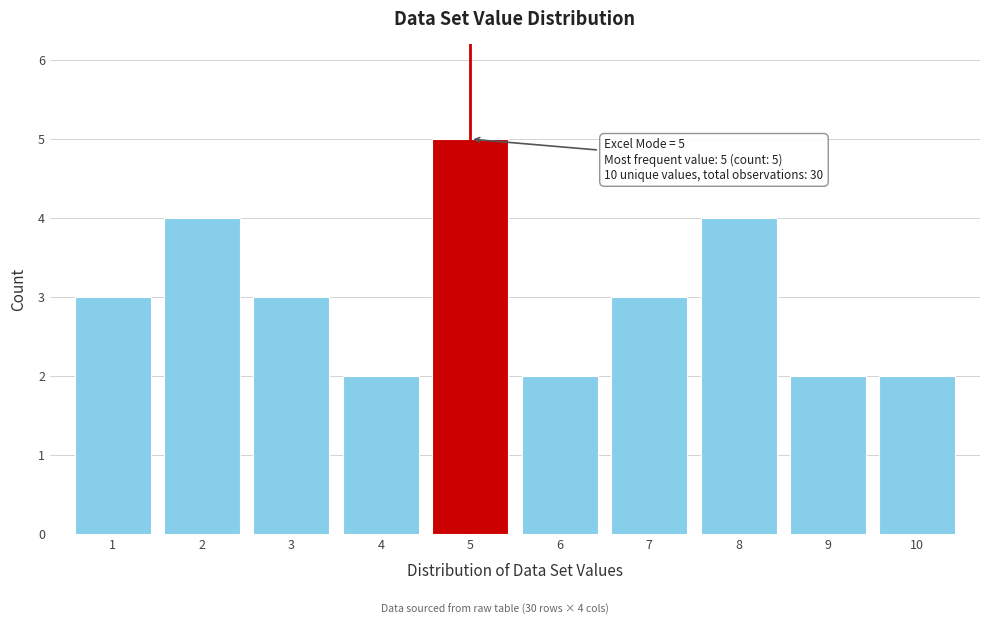

Reading left to right, transcribe all the data shown in this chart.

1=3	2=4	3=3	4=2	5=5	6=2	7=3	8=4	9=2	10=2